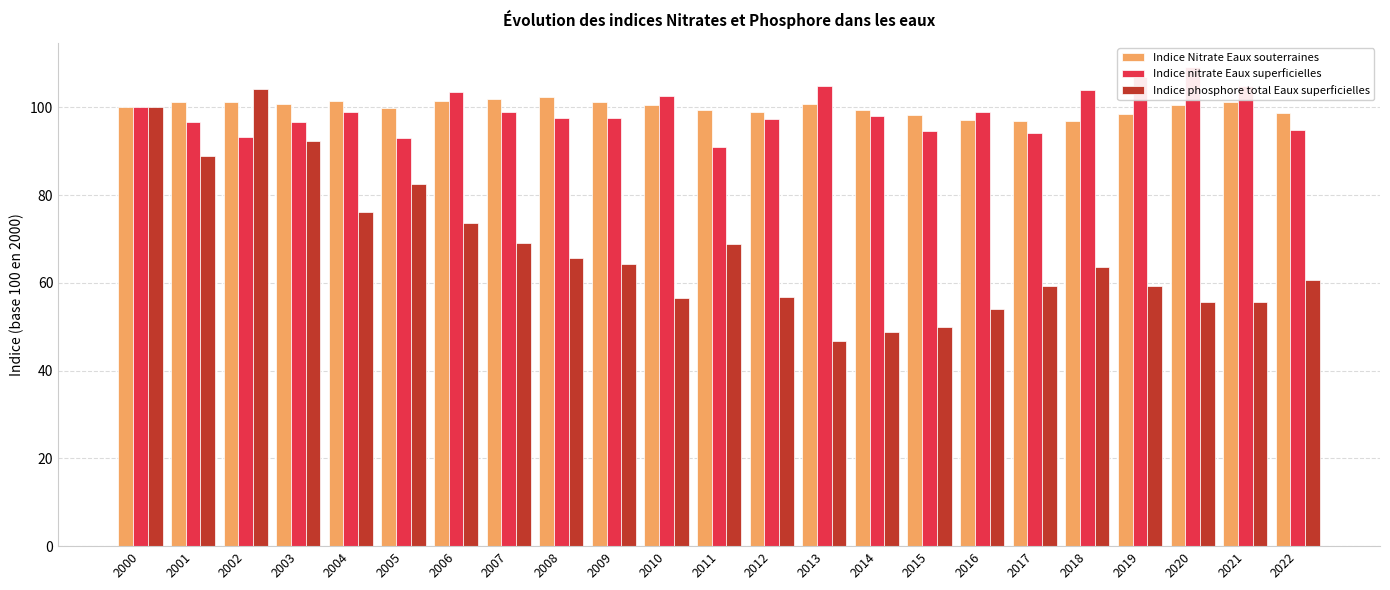

Which has a higher value, 2007 or 2010?

2007